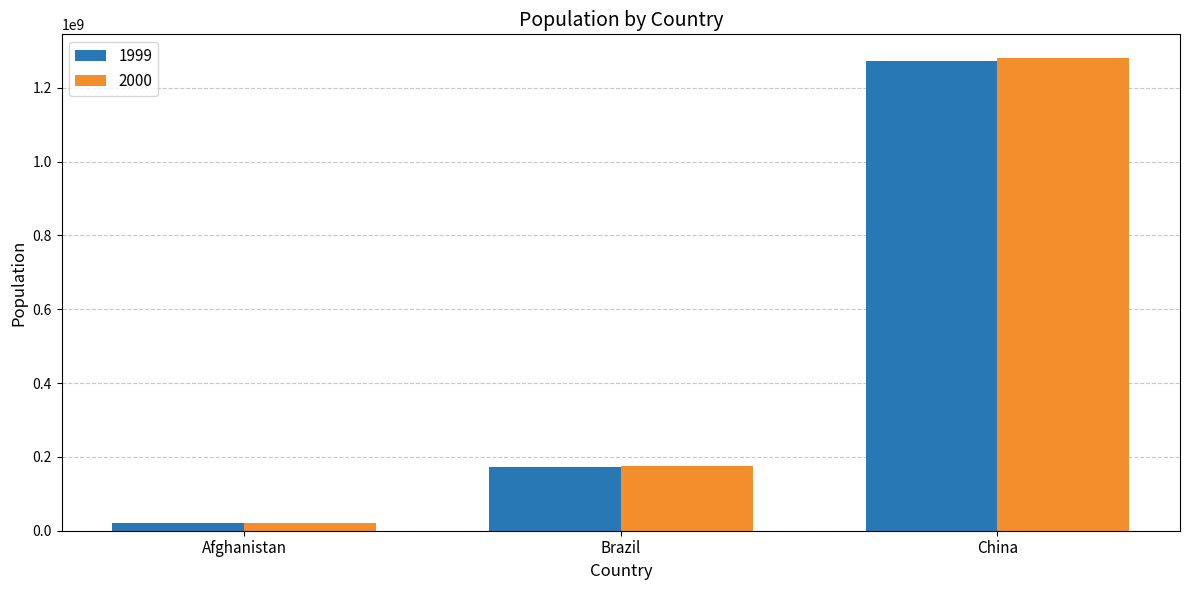

Where is 1999 nearest to the value 646451171?

Brazil